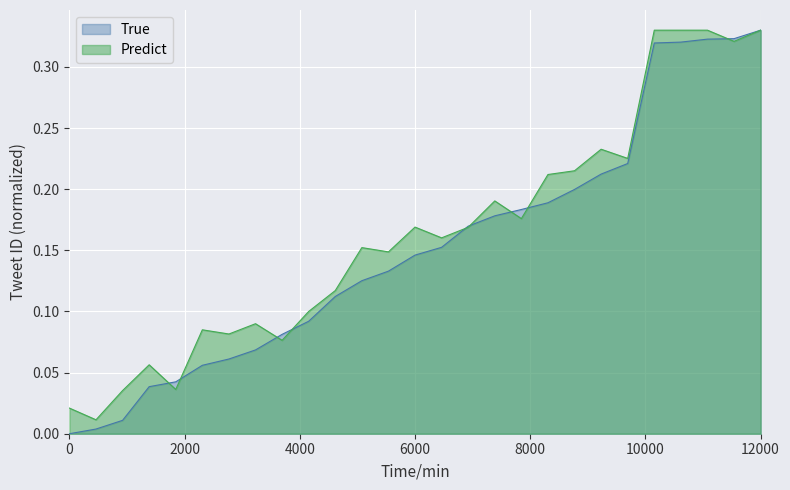

What is the sum of all Predict values?

4.4